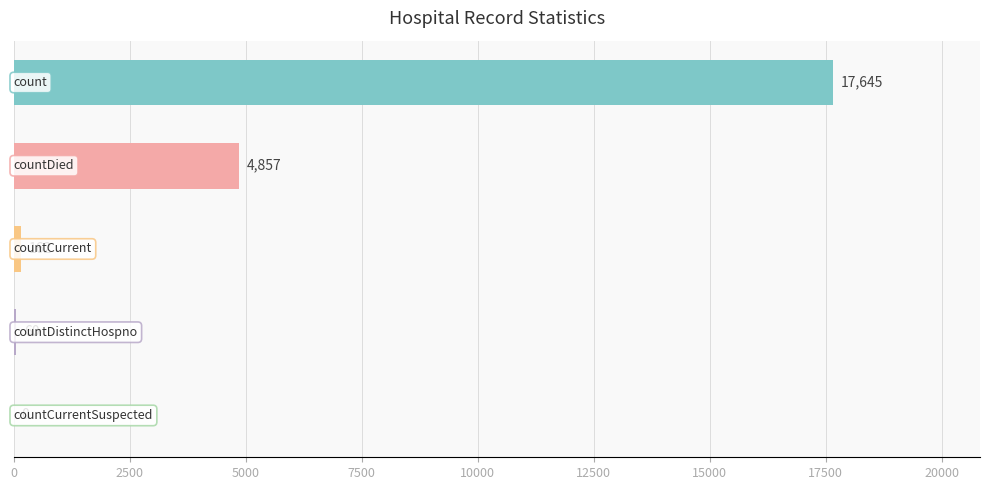

What is the sum of all values?

22724